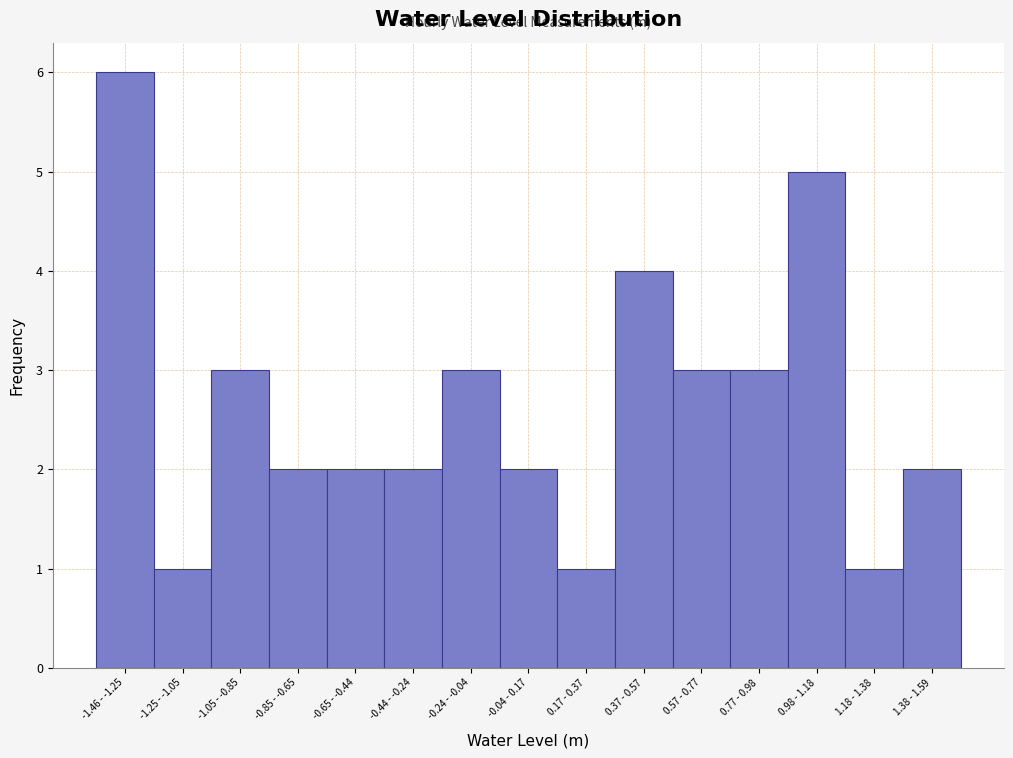

Reading right to left, what are all the values shown in this chart?

2	1	5	3	3	4	1	2	3	2	2	2	3	1	6